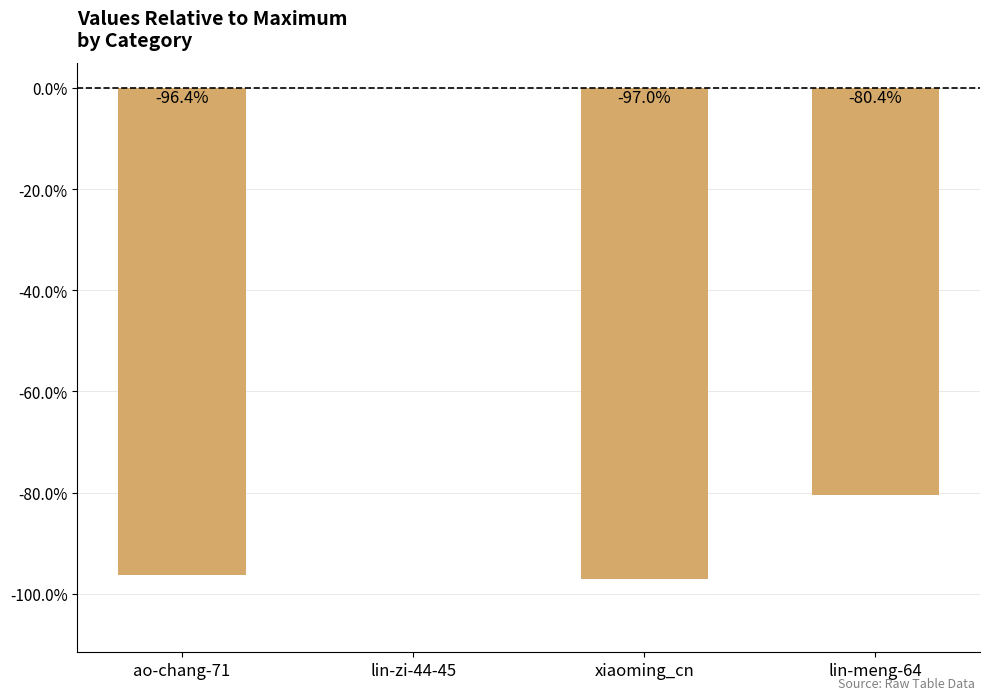

The chart shows a value of -0.3 at ao-chang-71. True or false?

False